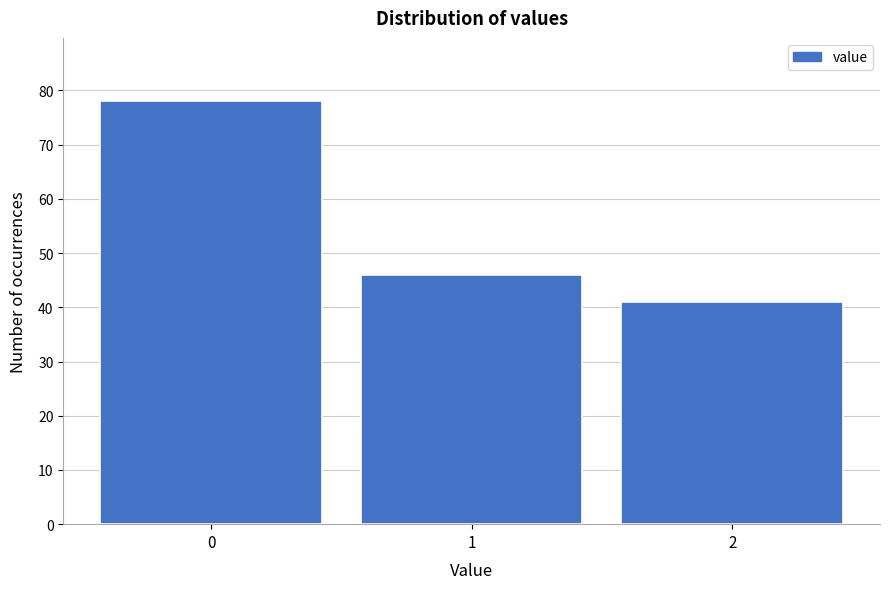

Reading left to right, extract all data points from this chart.

78	46	41